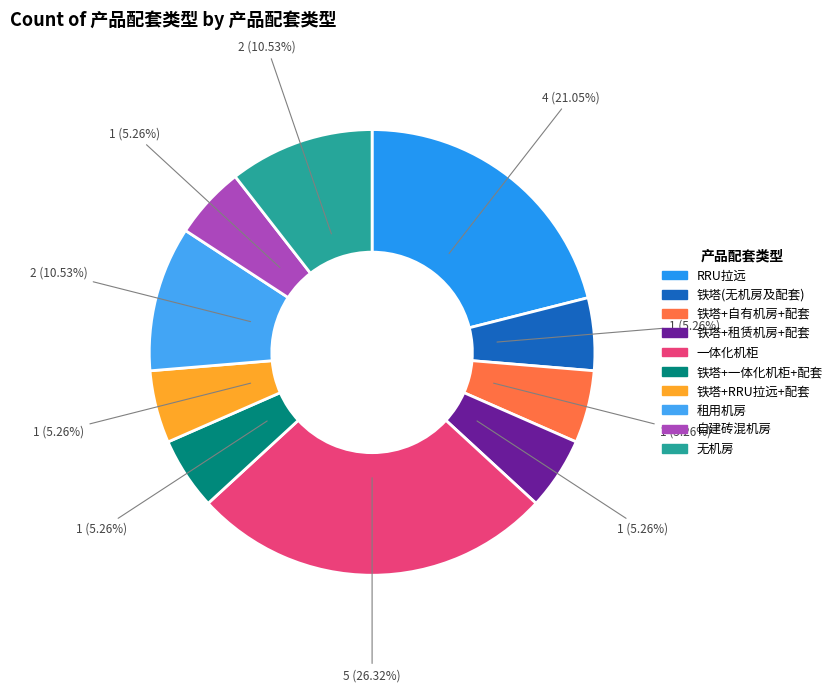

True or false: 铁塔(无机房及配套) accounts for 1% of the total.

False